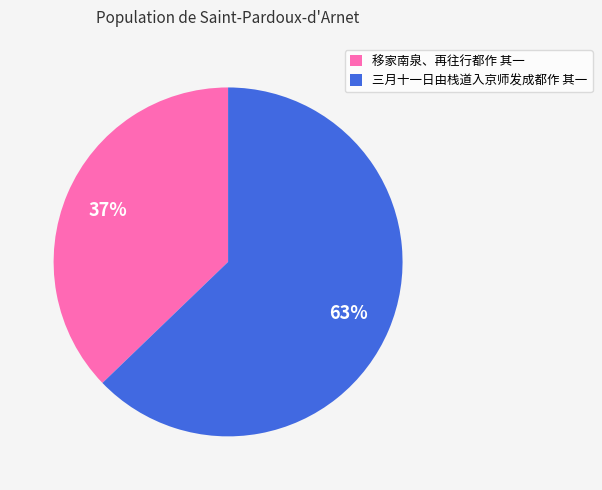

Do 移家南泉、再往行都作 其一 and 三月十一日由栈道入京师发成都作 其一 together represent more than half of the pie?

Yes